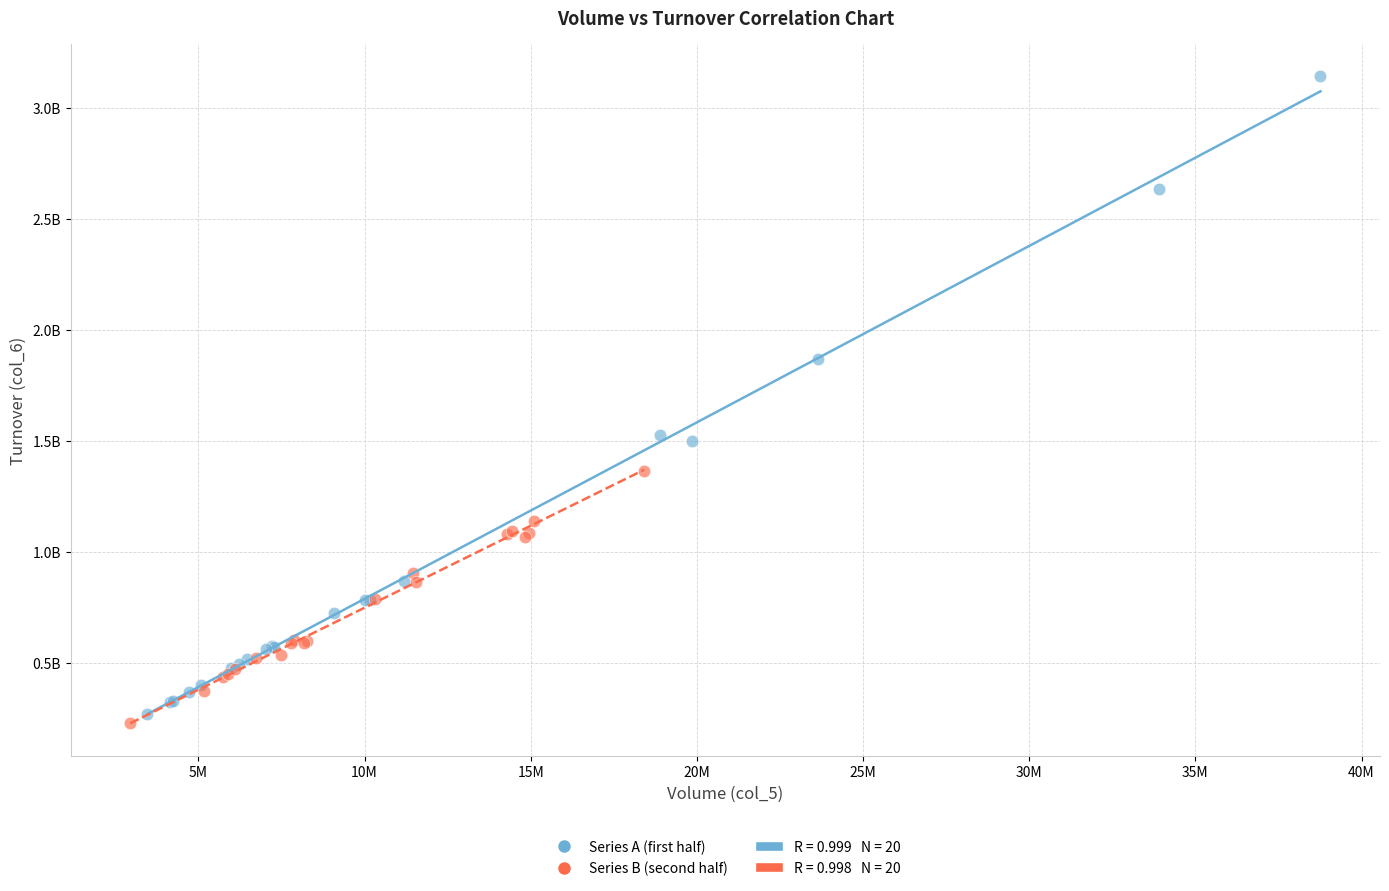

Which series contains the lowest Y value?

Series B (second half)